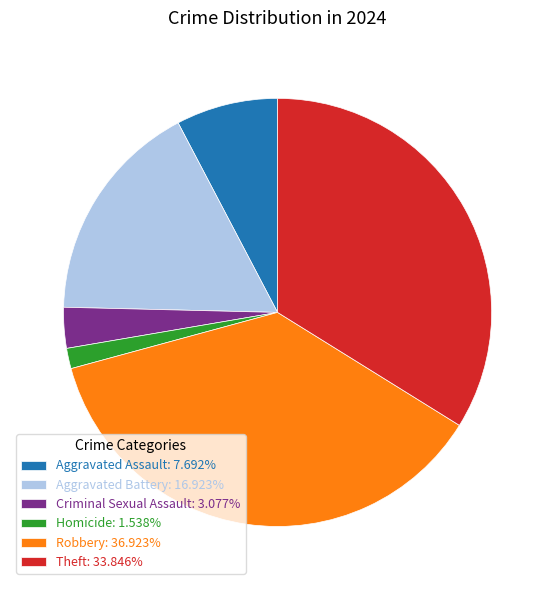

Is there a majority slice in this chart?

No